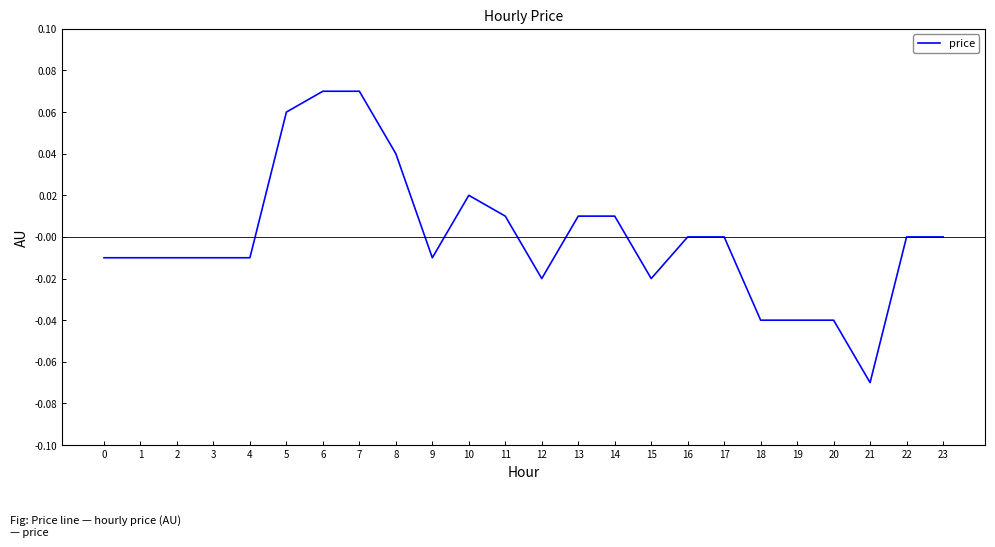

Between 17 and 14, which is larger?

14